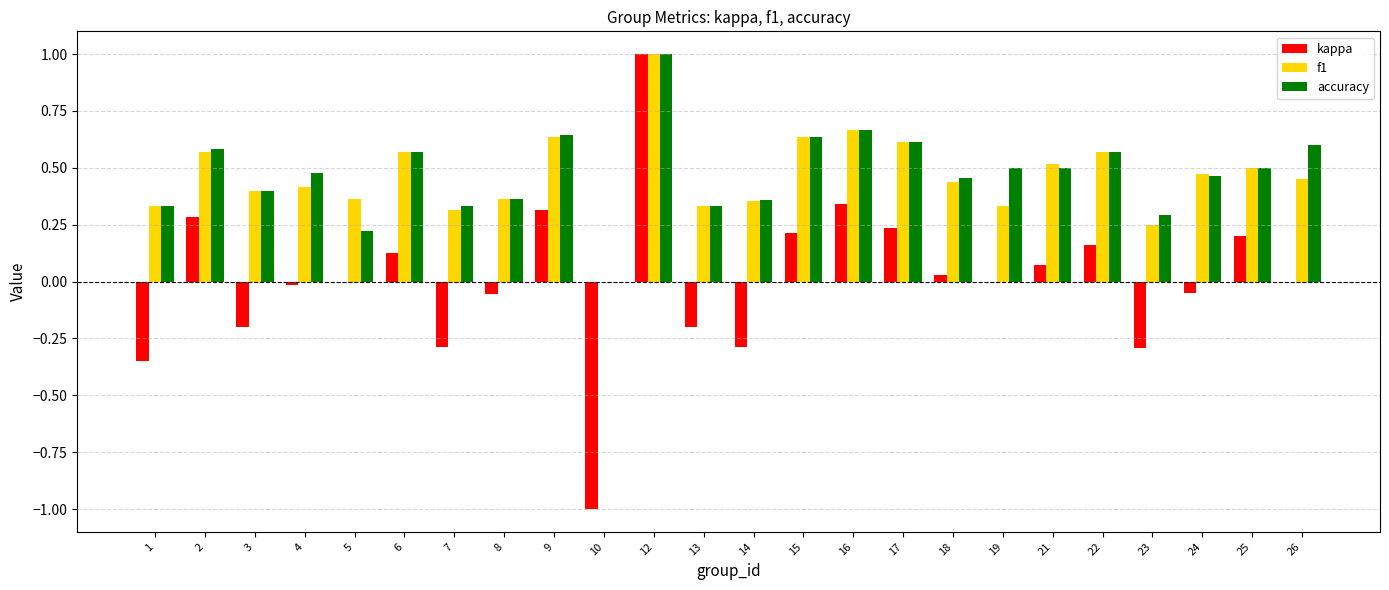

Between 14 and 19, which series saw the biggest shift?

kappa